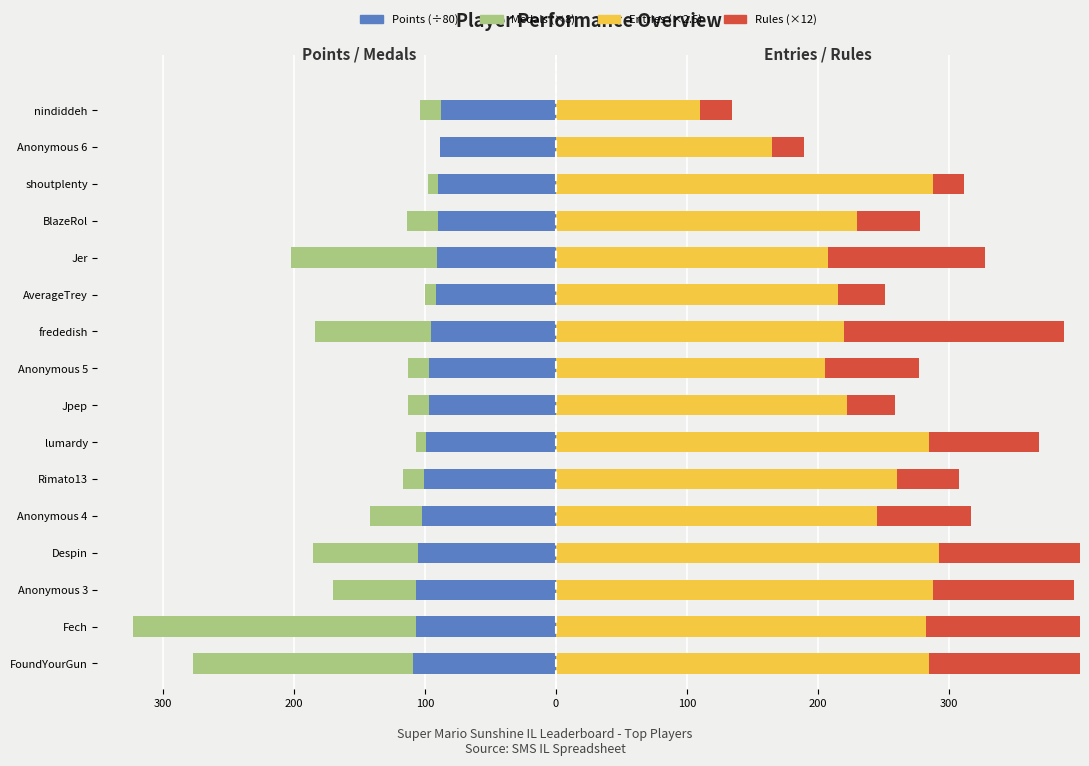

Which series has the largest range (max minus min)?

Medals